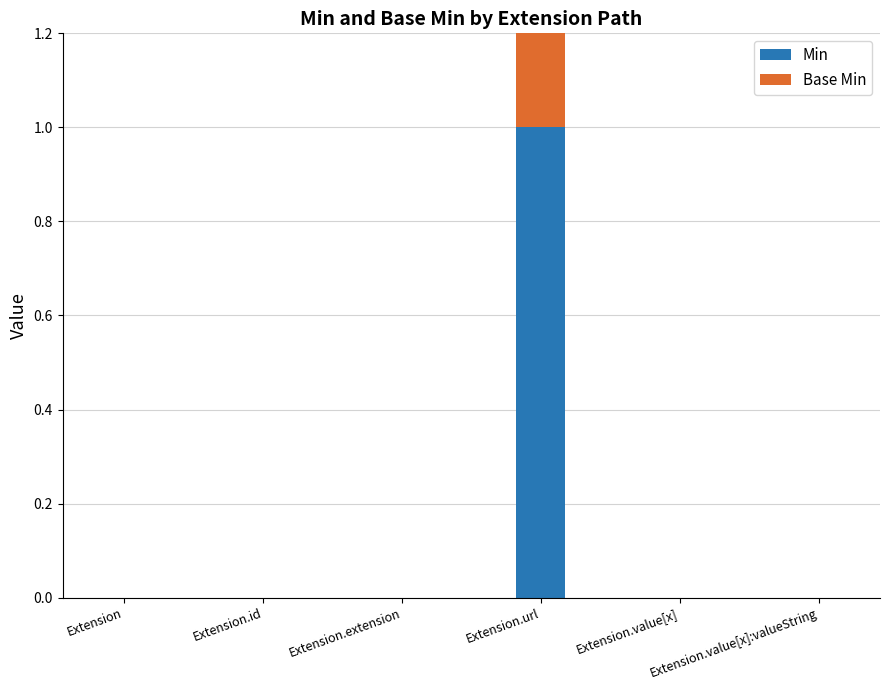

Is it true that Min equals 1 at Extension.url?

True